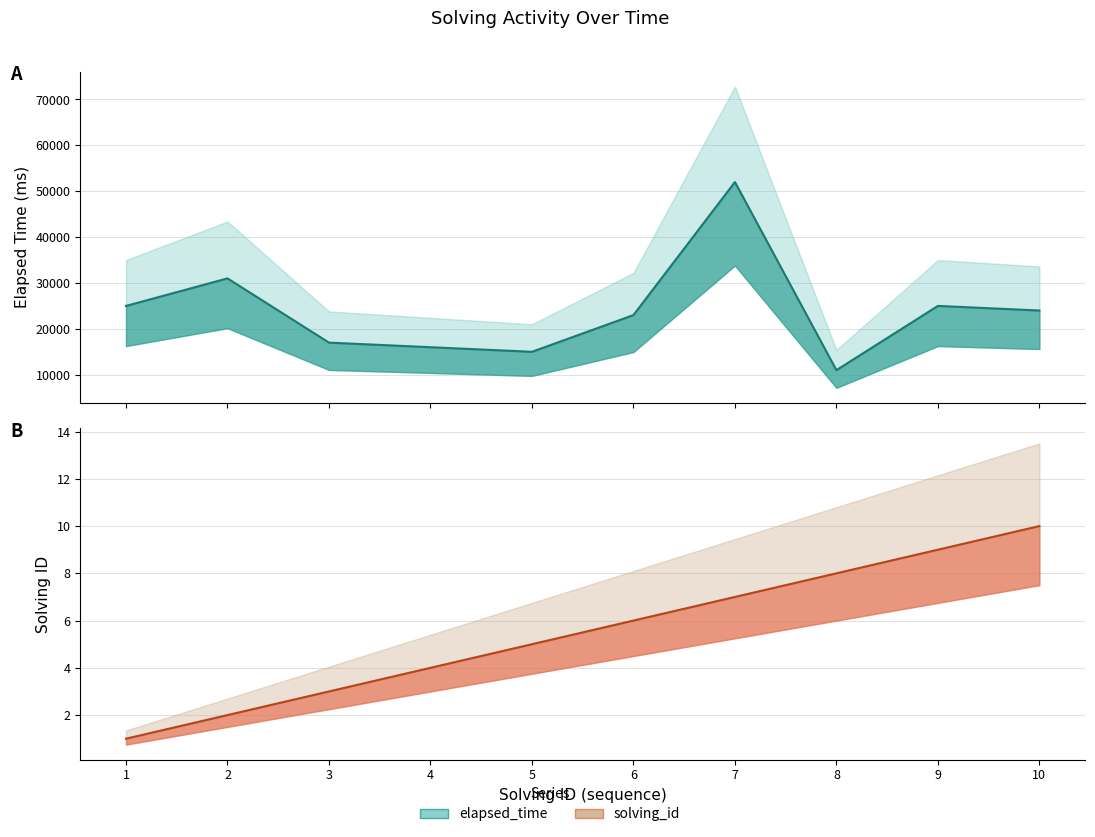

True or false: elapsed_time and solving_id intersect in this chart.

False